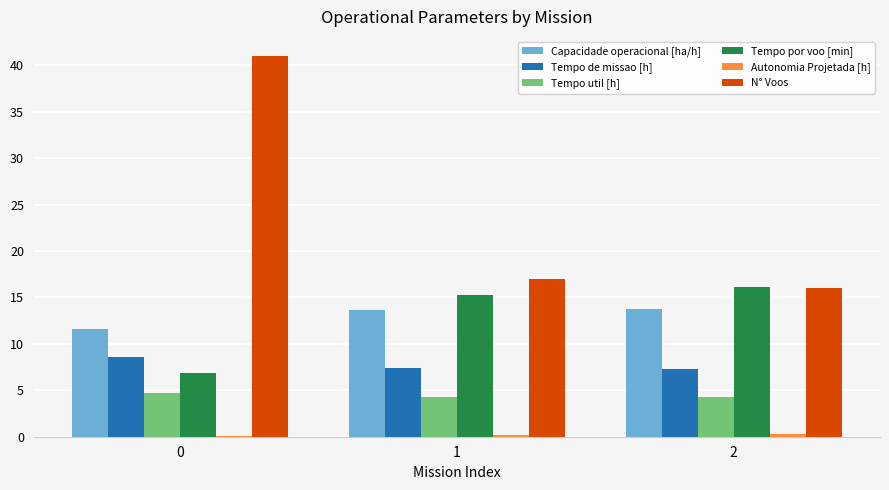

Which series has the largest total across all categories?

N° Voos